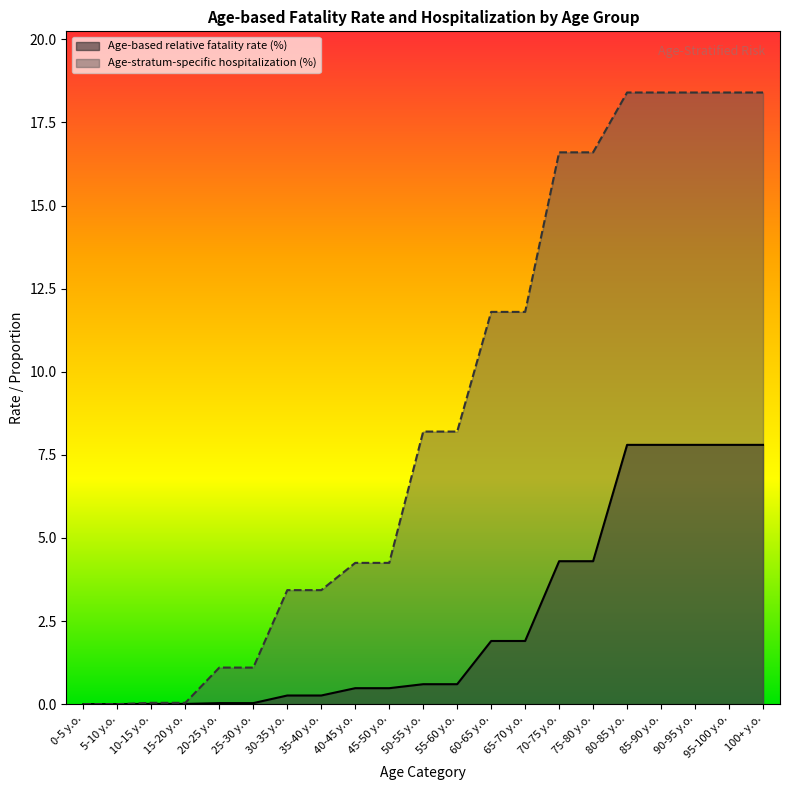

At how many categories does at least one series exceed 10?

9